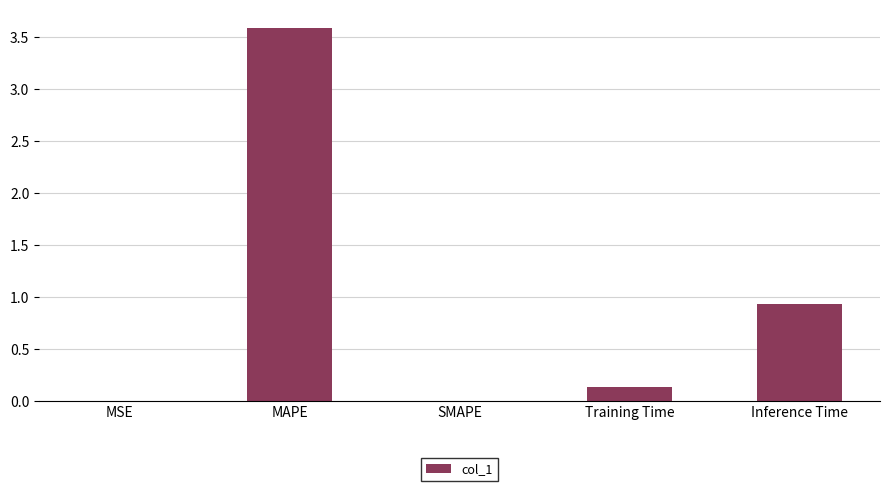

Which category has the highest value across all series?

MAPE